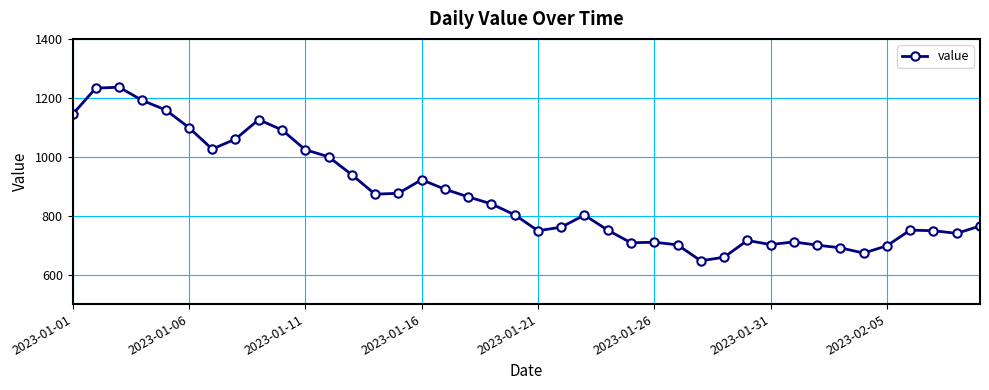

What is the minimum value shown in the chart?

647